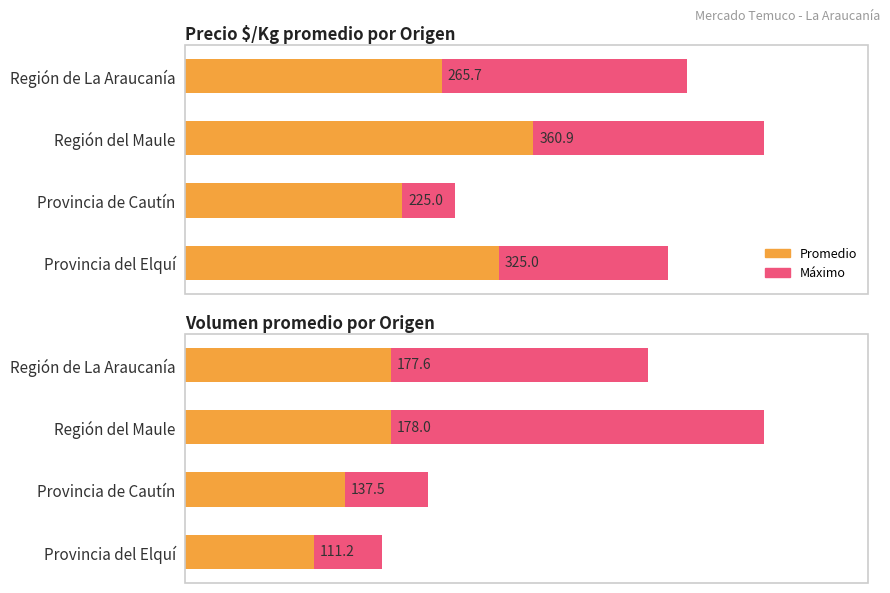

Count the number of categories in the chart.

4